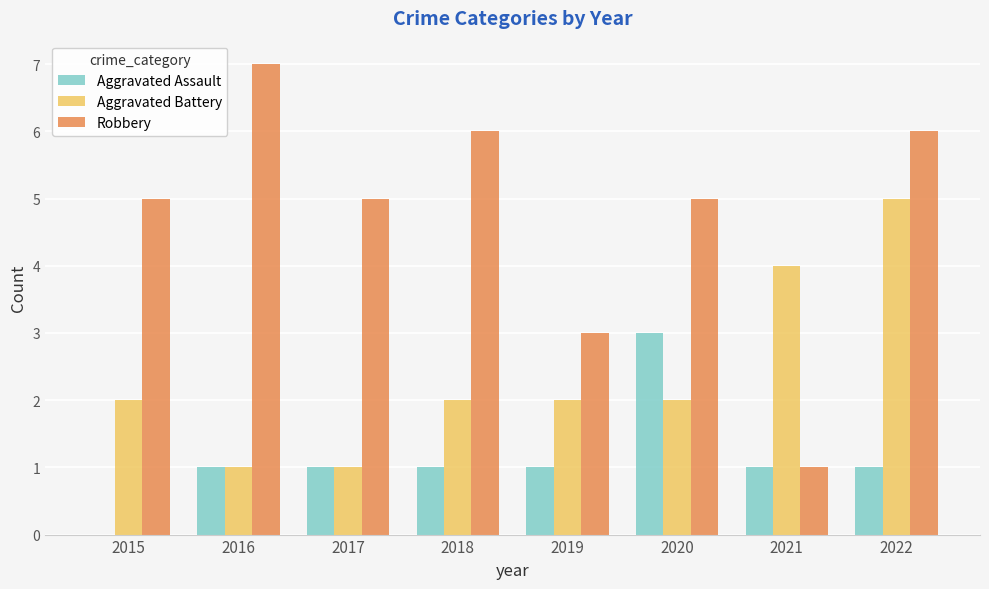

What are all the series names shown in the legend?

Aggravated Assault, Aggravated Battery, Robbery